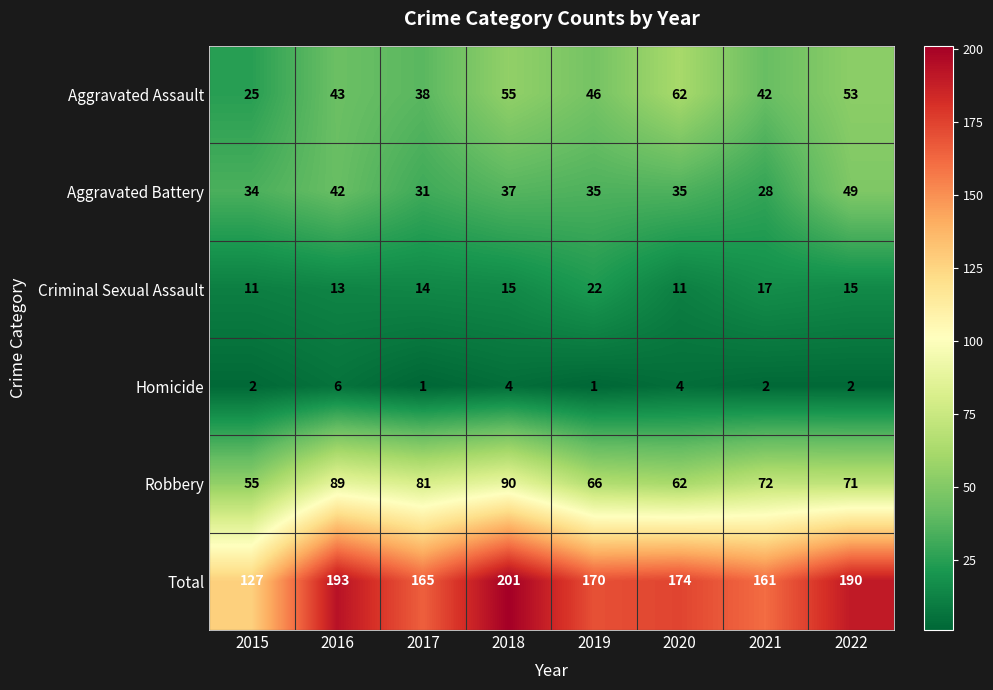

Which series has the largest total across all categories?

Total